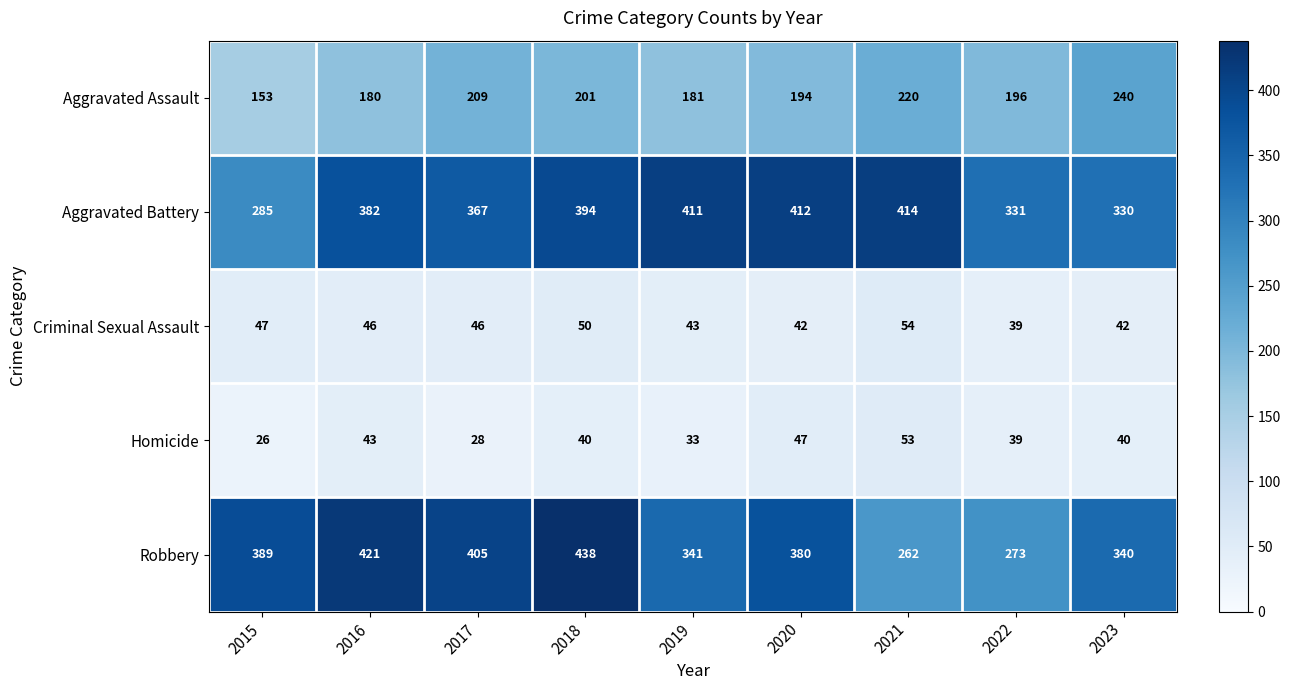

What is the difference between the second highest and second lowest values in the Robbery series?

148